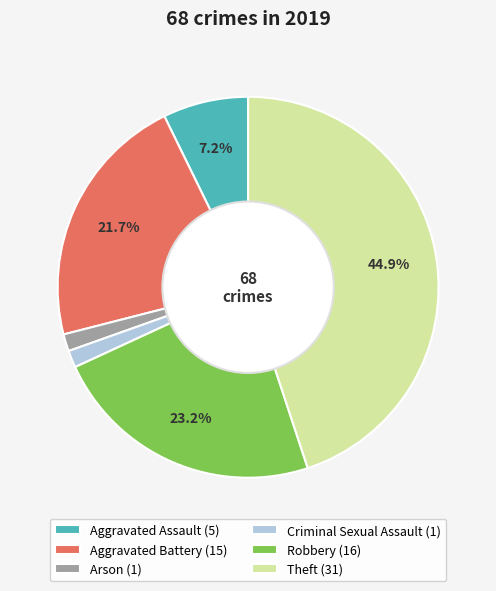

Is Aggravated Assault (5) the majority of the pie?

No